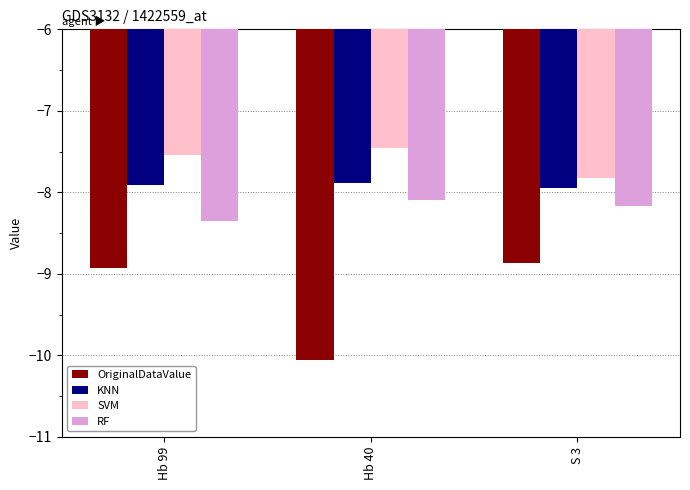

Which series has the largest range (max minus min)?

OriginalDataValue